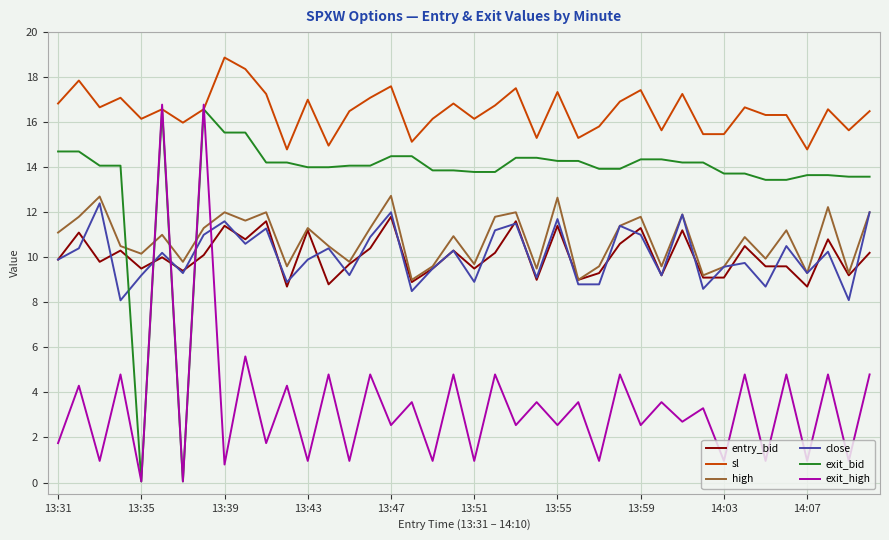

What is the greatest value displayed?

18.9